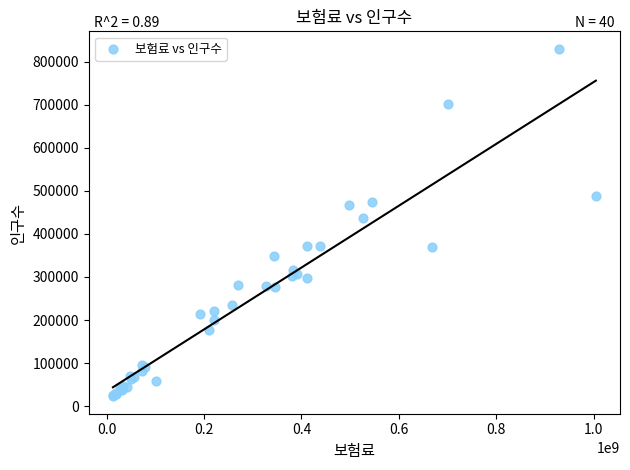

What Y value in the scatter plot is closest to 426380?

437221